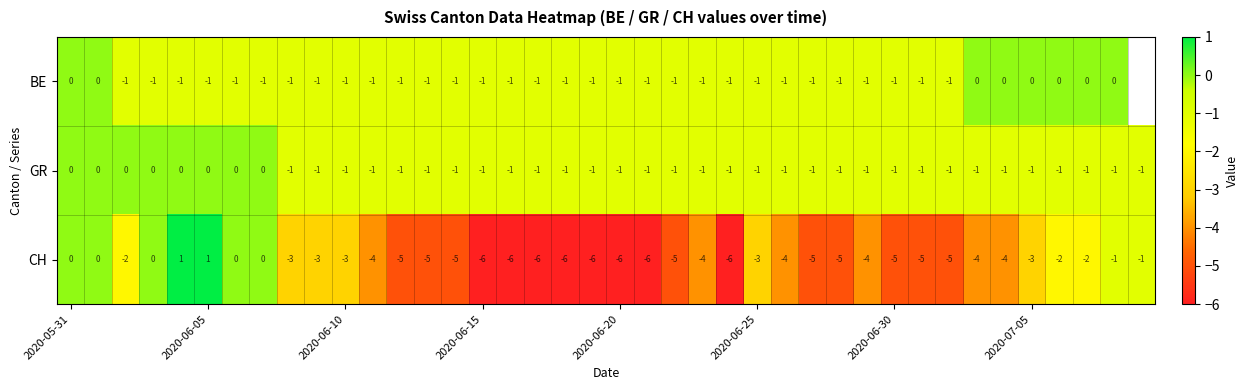

True or false: BE has a value of -1.4 at 2020-06-25.

False